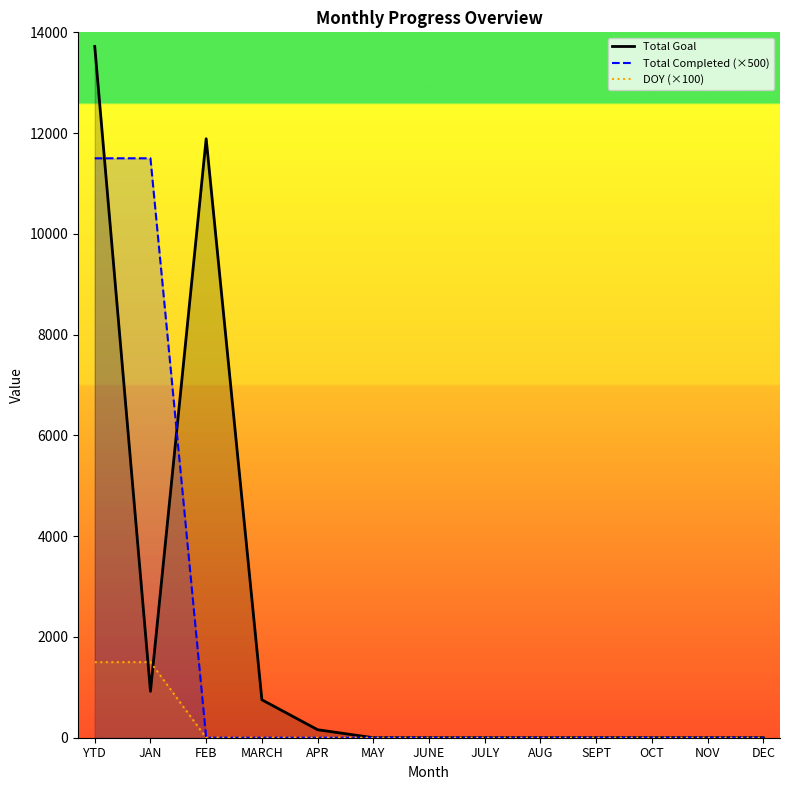

What are all the series names shown in the legend?

Total Completed, Total Goal, DOY